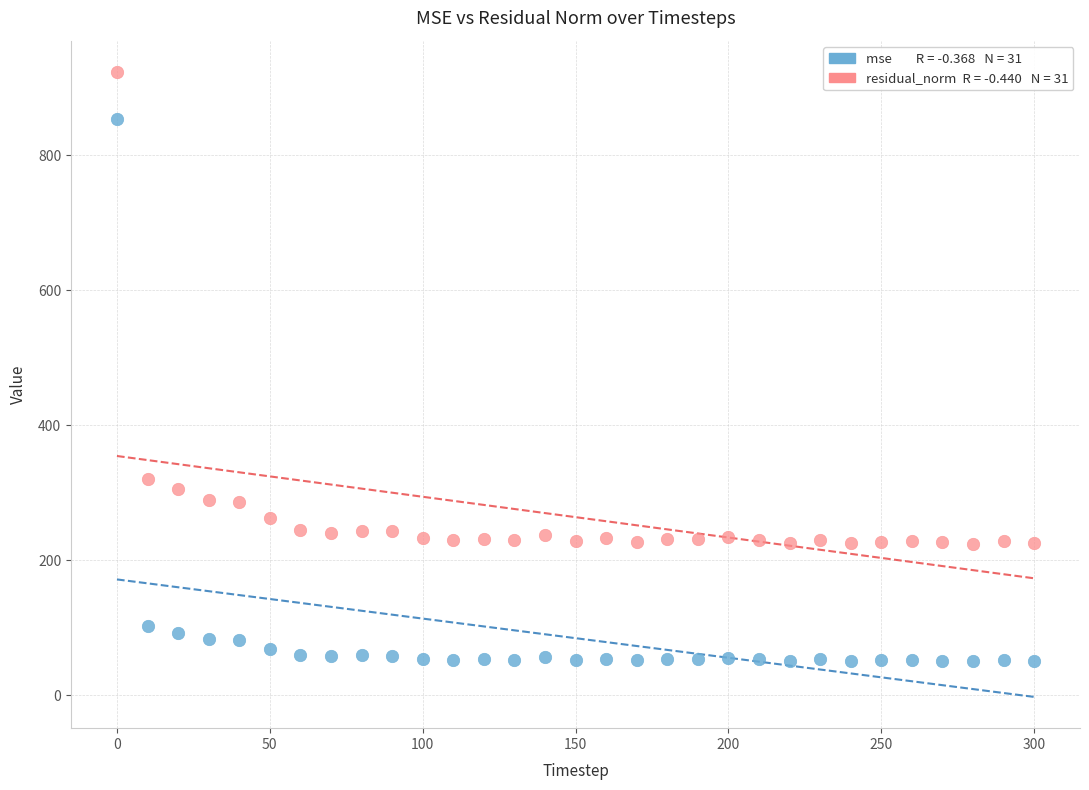

Across all data points, what is the range of X values (max minus min)?

300.0